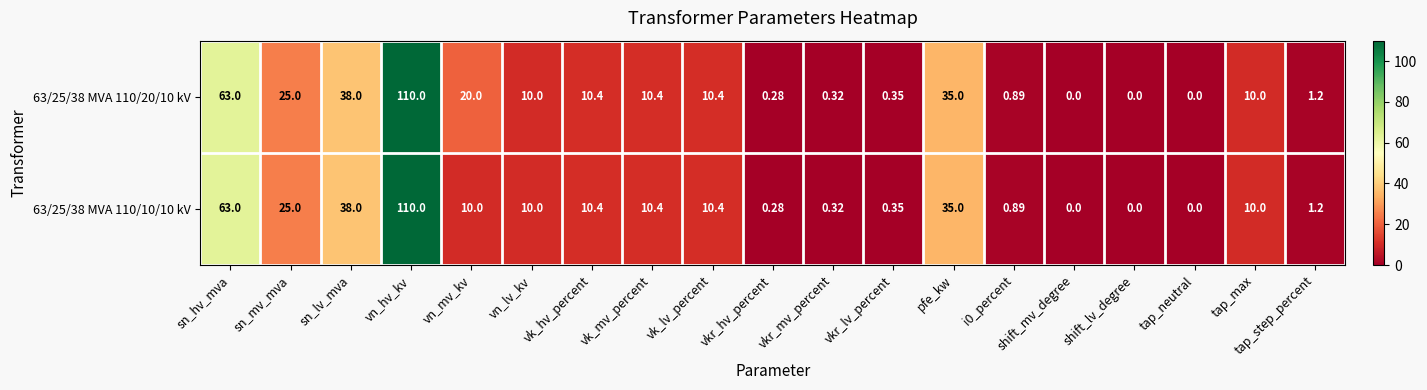

How many distinct data groups are displayed?

2